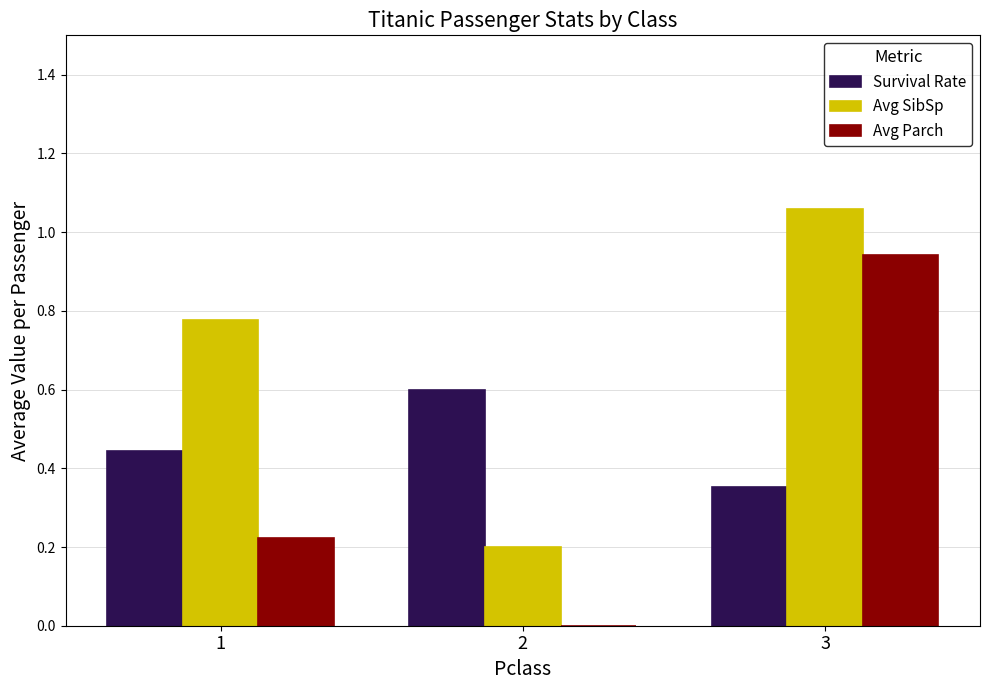

Which series changed the most between 1 and 3?

Avg Parch